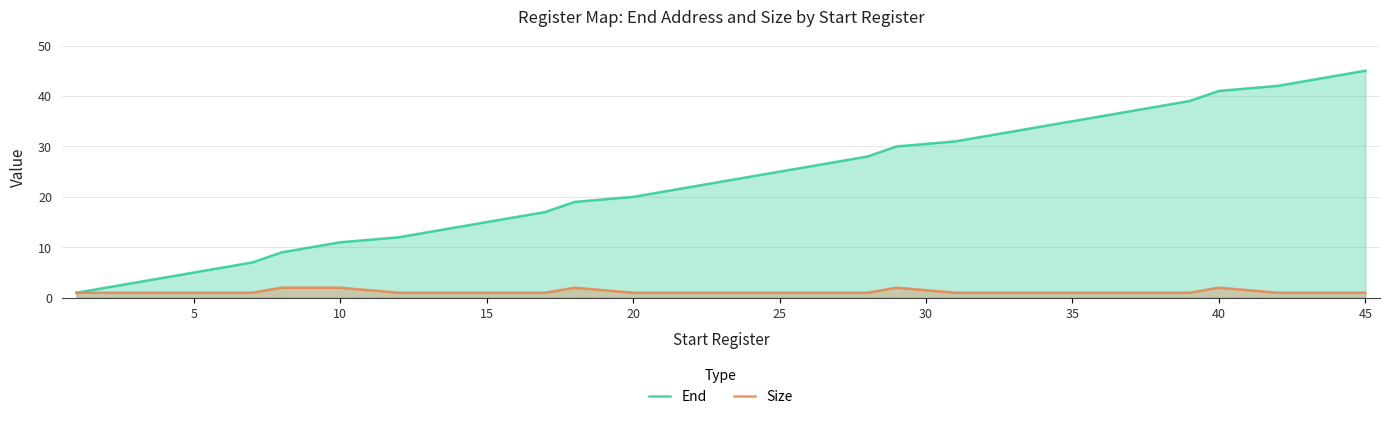

True or false: End has a value of 20 at 20.

True